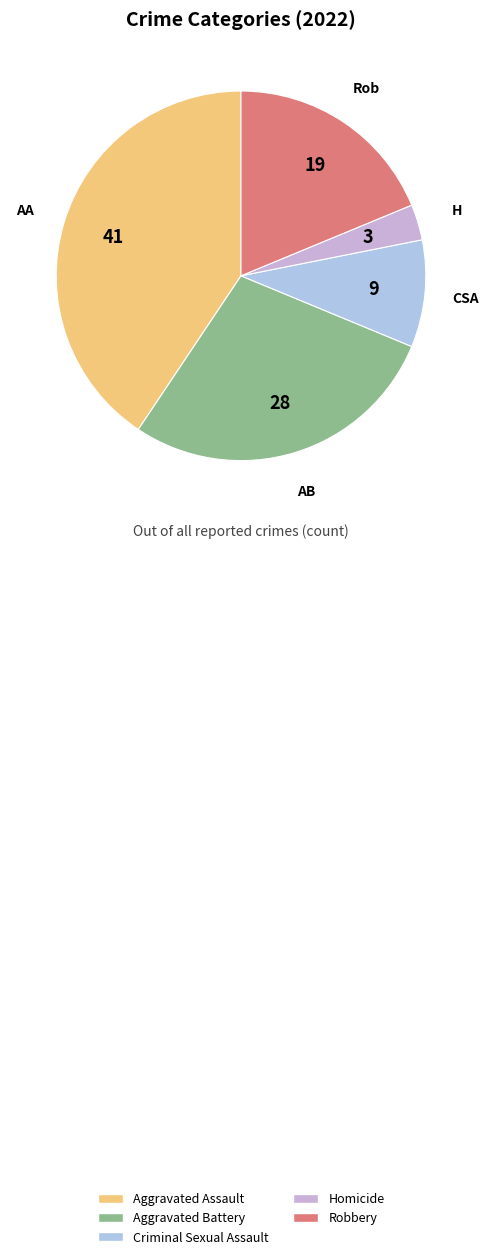

What is the total percentage of Aggravated Assault and Aggravated Battery?

68.8%